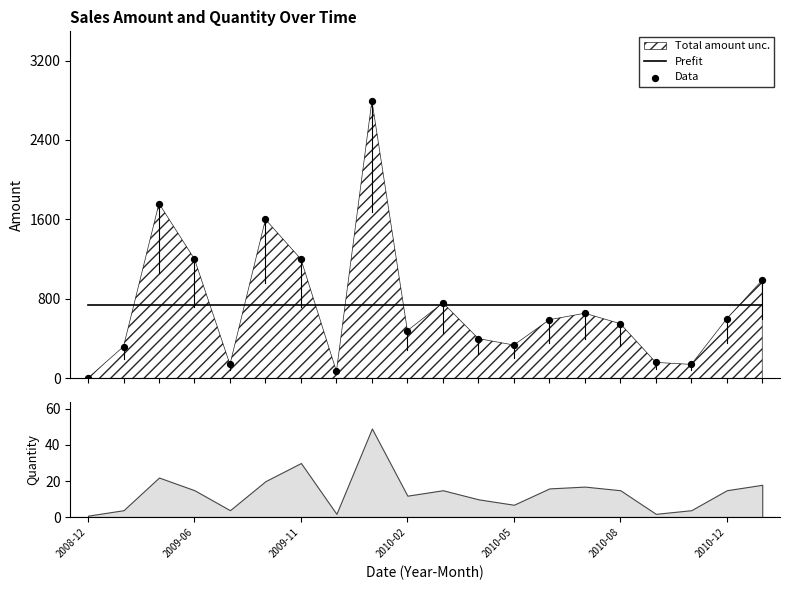

Is the value of Prefit at 2009-11 greater than the value of Data at 2010-05?

Yes